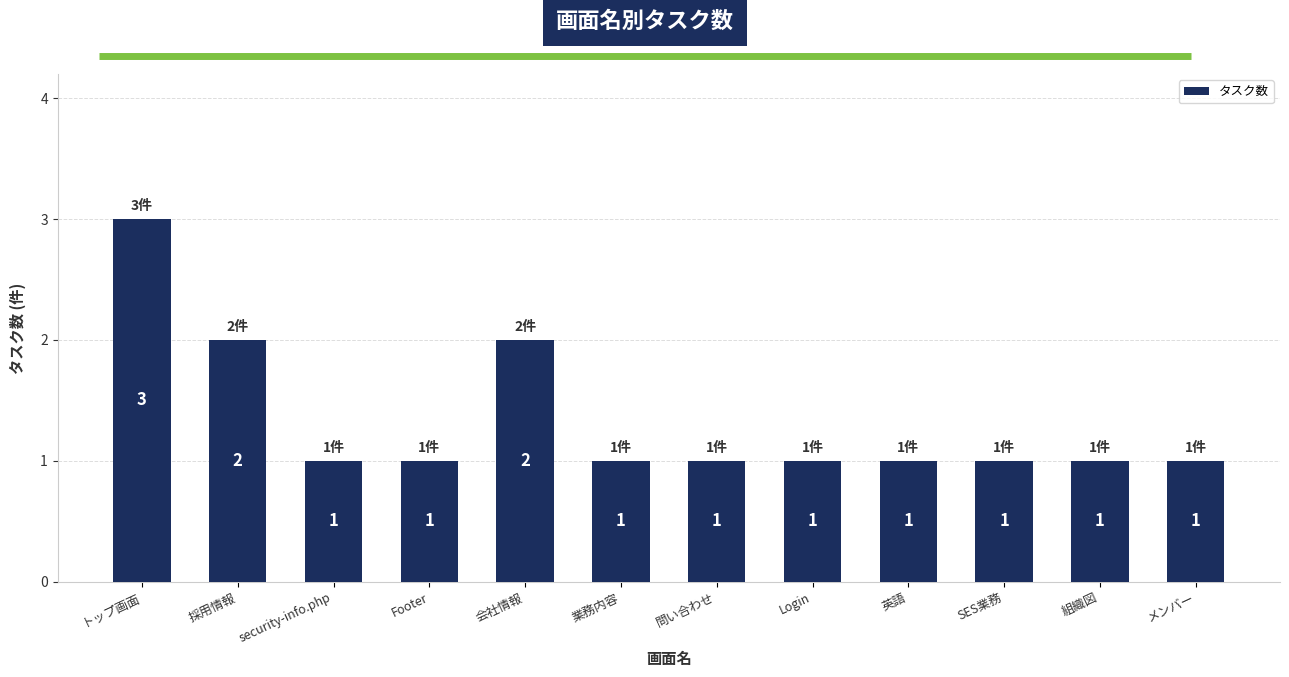

What is the label of the 10th bar from the right?

security-info.php